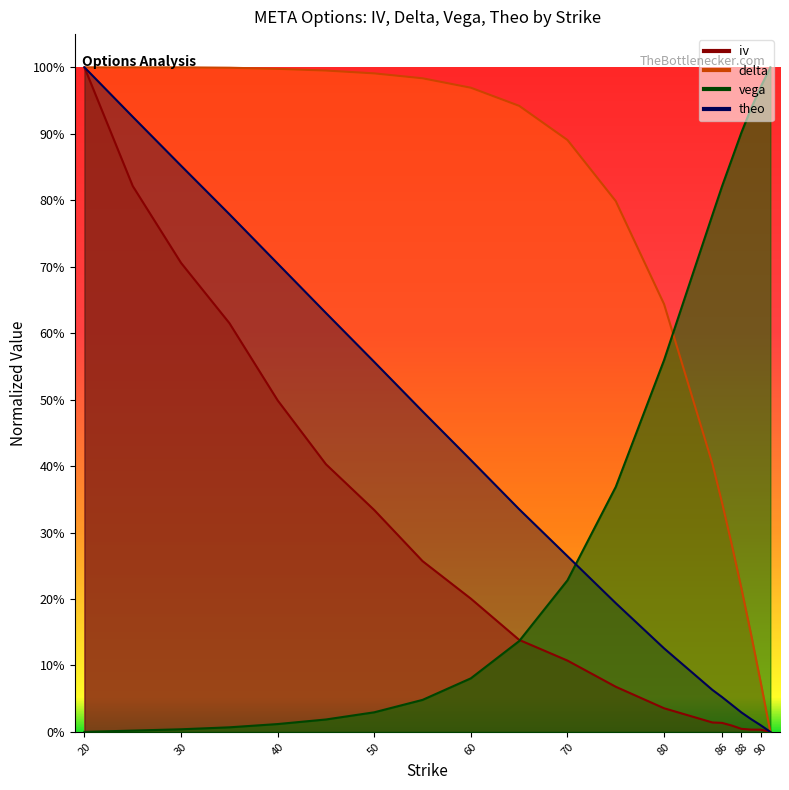

How many times do iv and delta cross each other?

1